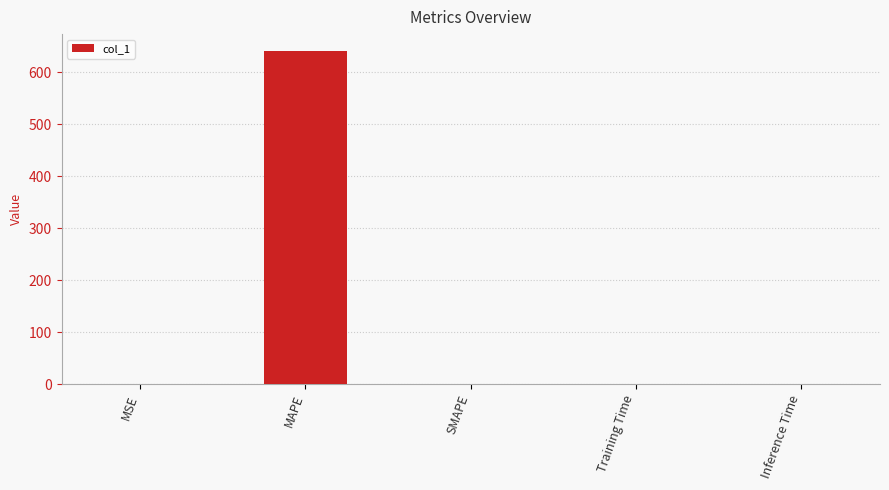

What is the sum of the values at MAPE and SMAPE?

640.8